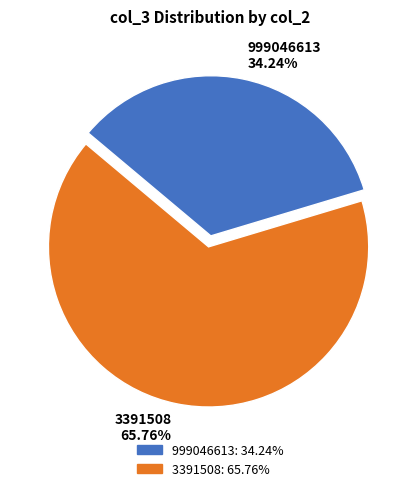

The 3391508 slice represents 75% of the pie. True or false?

False